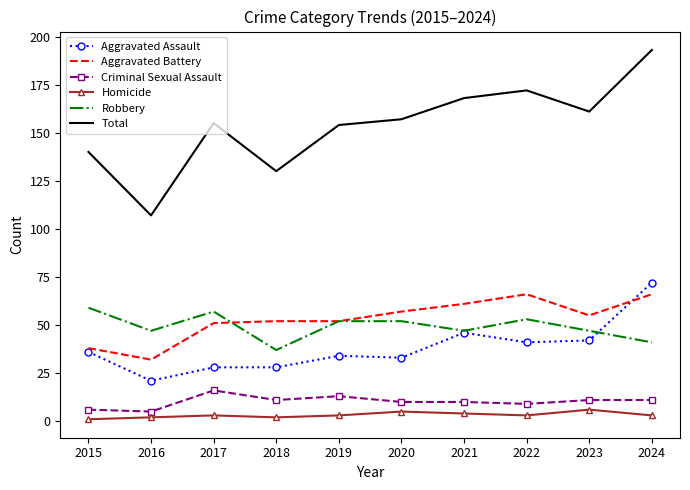

What is the spread (max minus min) of values at 2020?

152